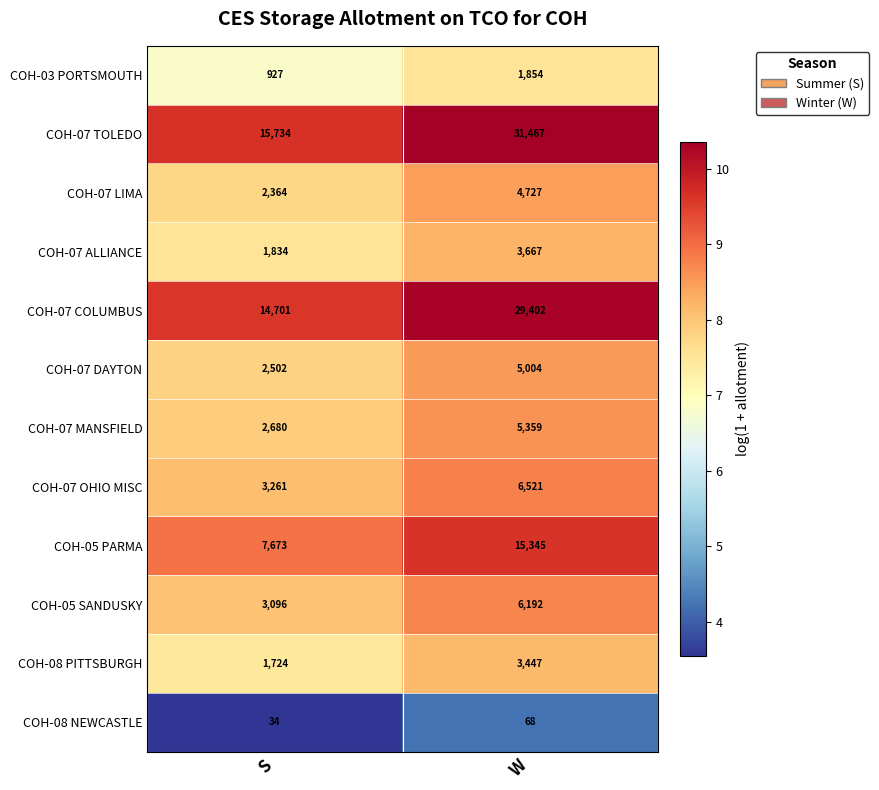

The value of COH-07 OHIO MISC at W is 11384. True or false?

False